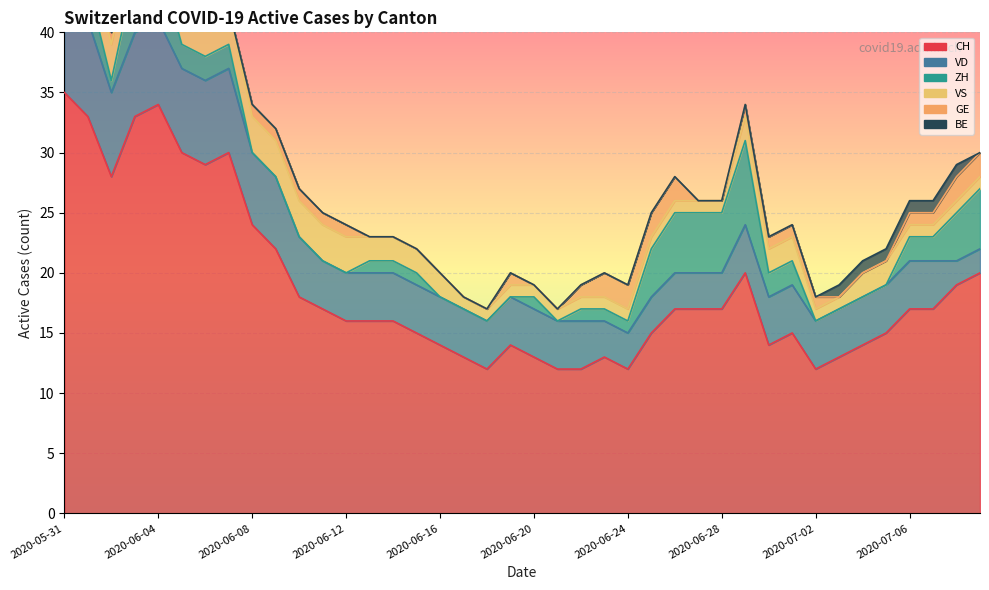

True or false: GE and CH intersect in this chart.

False